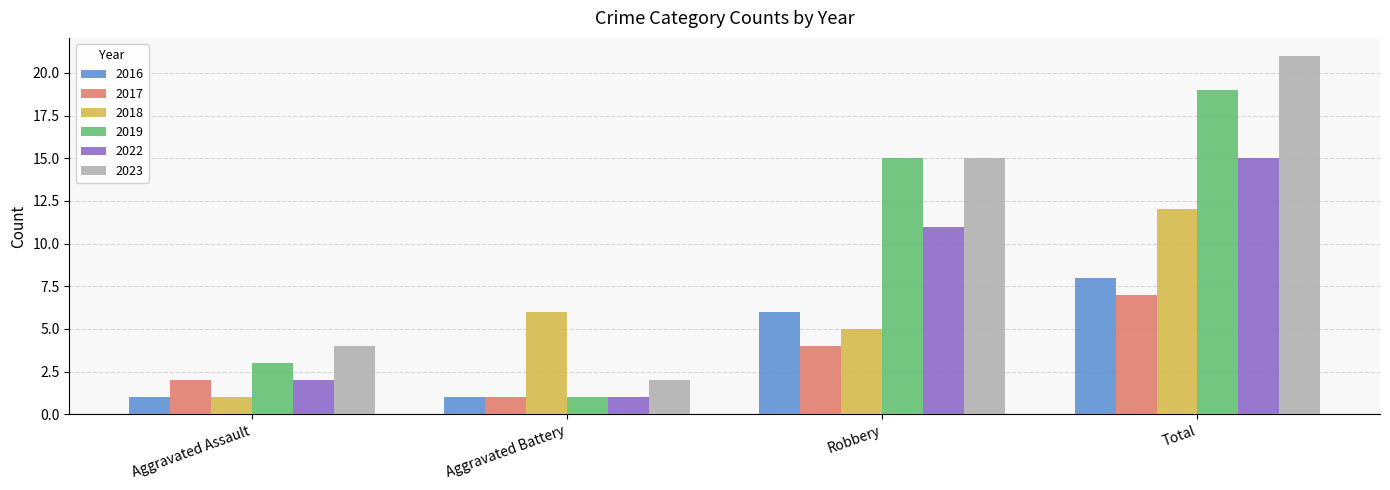

What value does the 2019 series have at Robbery?

15